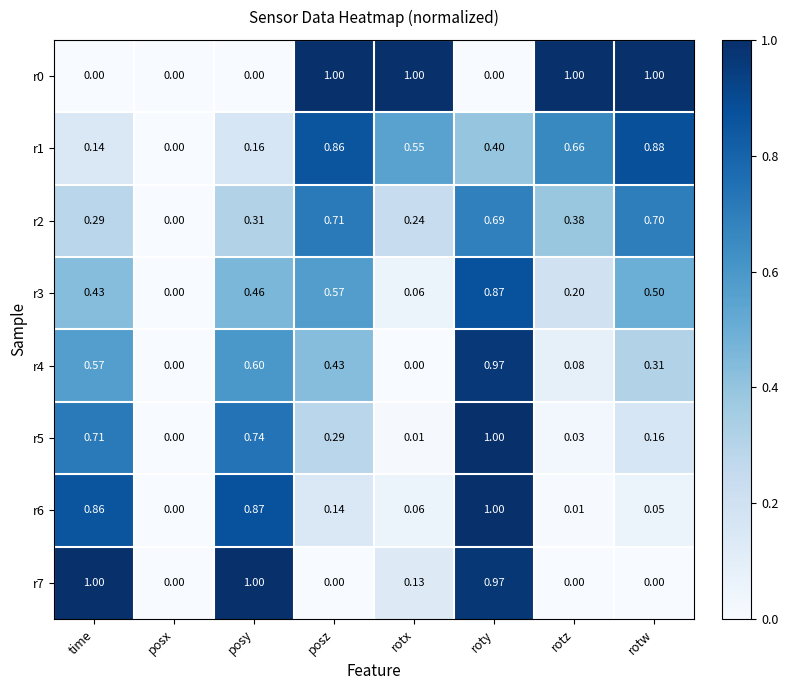

At which category is the sum across all series the highest?

roty